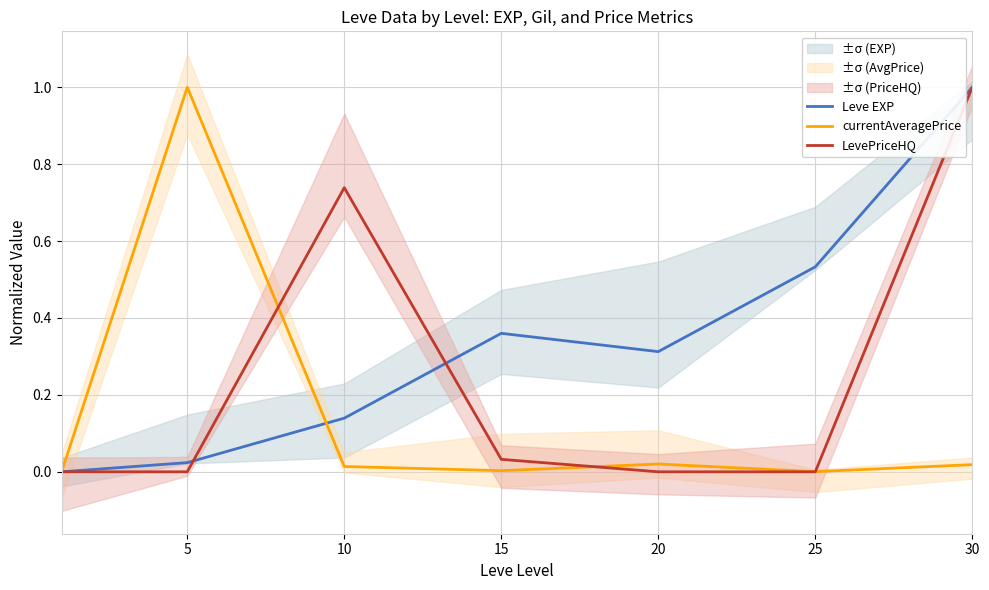

At how many categories does at least one series exceed 0?

6